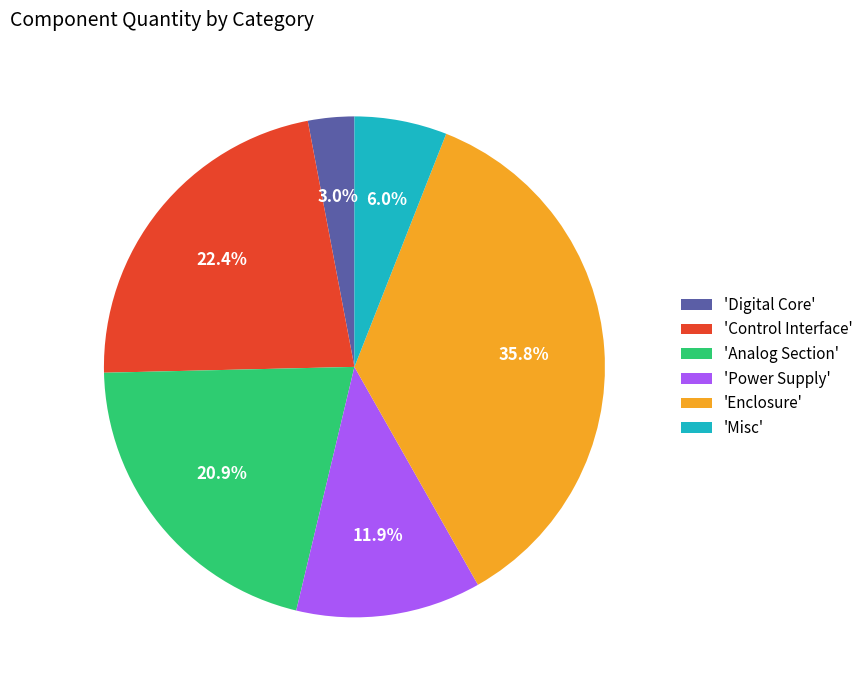

Count the number of slices in the pie.

6